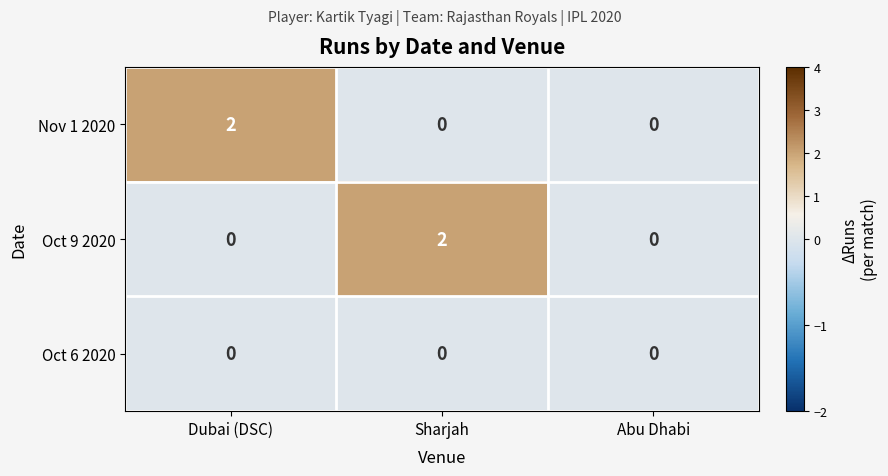

True or false: Oct 6 2020 has a value of 0 at Sharjah.

True